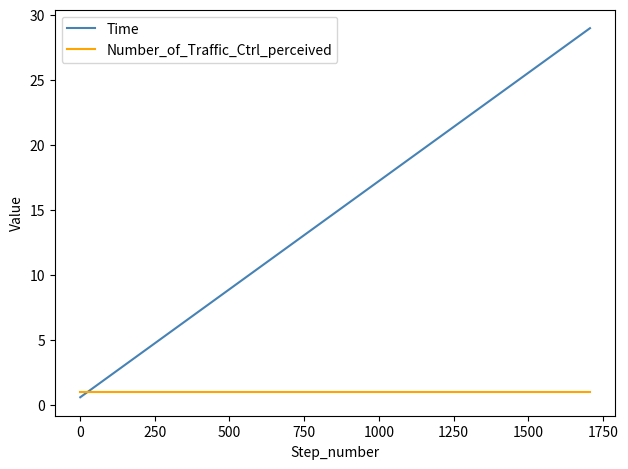

After their last crossing, which series has the higher values: Number_of_Traffic_Ctrl_perceived or Time?

Time